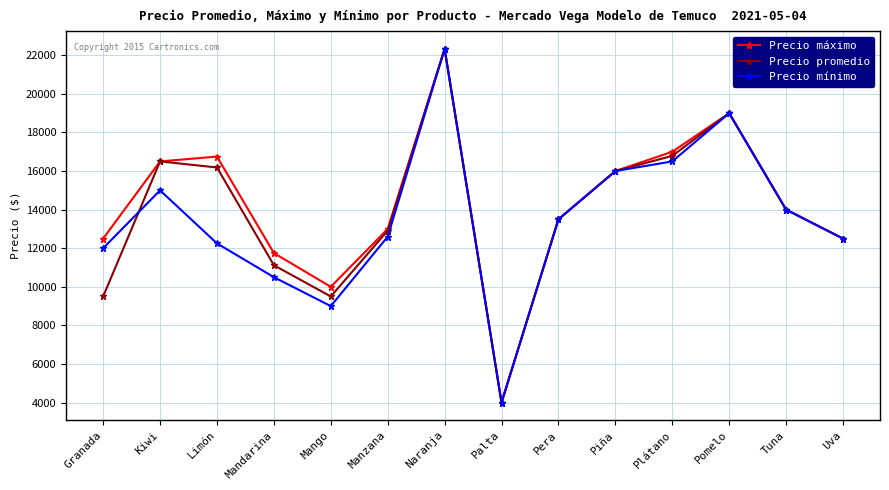

Rank the series at Limón from lowest to highest value.

Precio mínimo, Precio promedio, Precio máximo